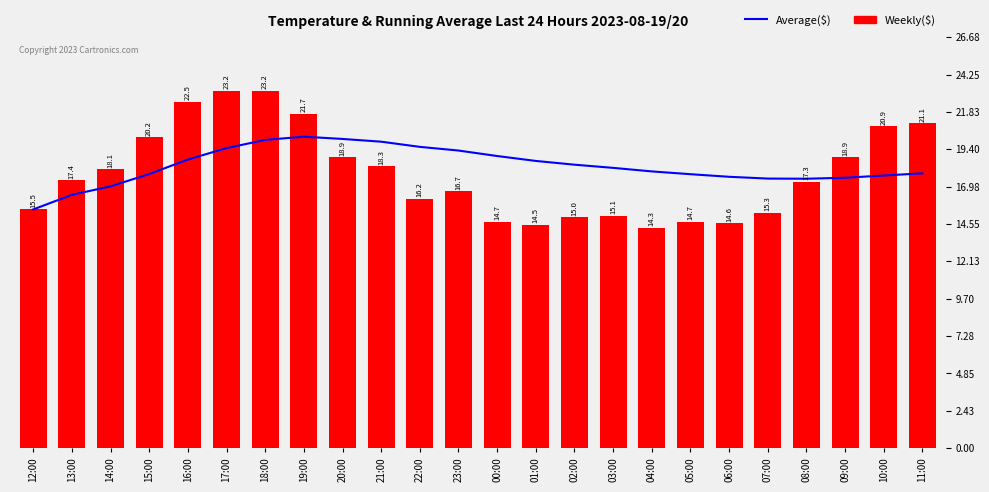

Reading right to left, transcribe all the data shown in this chart.

Average($): 17.8	17.7	17.6	17.5	17.5	17.6	17.8	18.0	18.2	18.4	18.6	19.0	19.3	19.6	19.9	20.1	20.2	20.0	19.5	18.7	17.8	17.0	16.4	15.5
Weekly($): 21.1	20.9	18.9	17.3	15.3	14.6	14.7	14.3	15.1	15.0	14.5	14.7	16.7	16.2	18.3	18.9	21.7	23.2	23.2	22.5	20.2	18.1	17.4	15.5